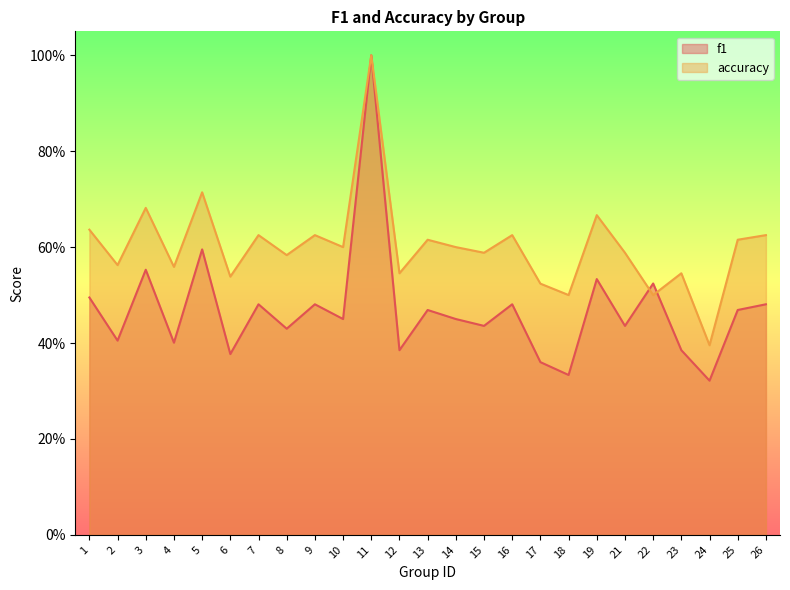

At which category does f1 reach its first local peak?

3